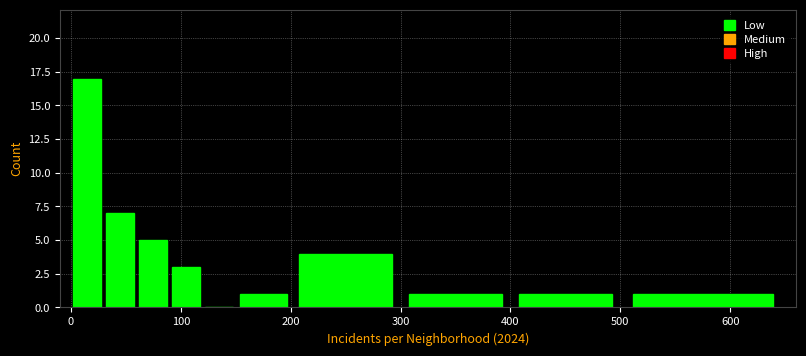

Read against the x-axis, roughly where is the centre of the tallest bar?

20